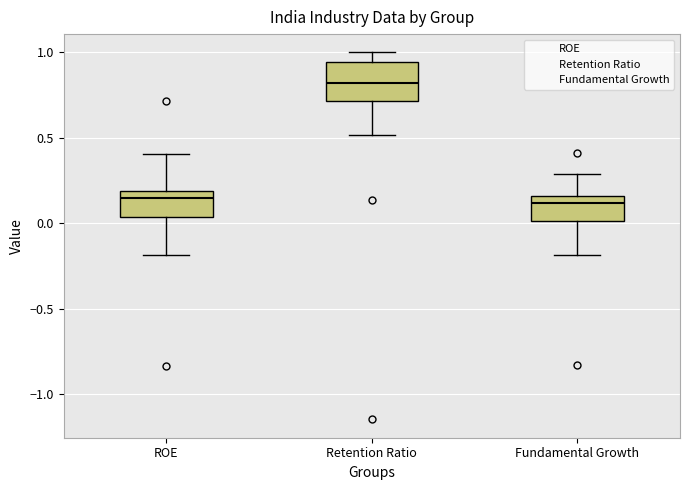

Reading left to right, transcribe this box plot: for each box, give where its median line is, the range the box spans, and where its two whiskers end, as read against the y-axis. The values are not printed on the chart, so give them approximately, as read against the axis.

ROE: median 0.15, box 0.05 to 0.20, whiskers -0.20 to 0.40
Retention Ratio: median 0.80, box 0.70 to 0.95, whiskers 0.50 to 1.00
Fundamental Growth: median 0.10, box 0.00 to 0.15, whiskers -0.20 to 0.30